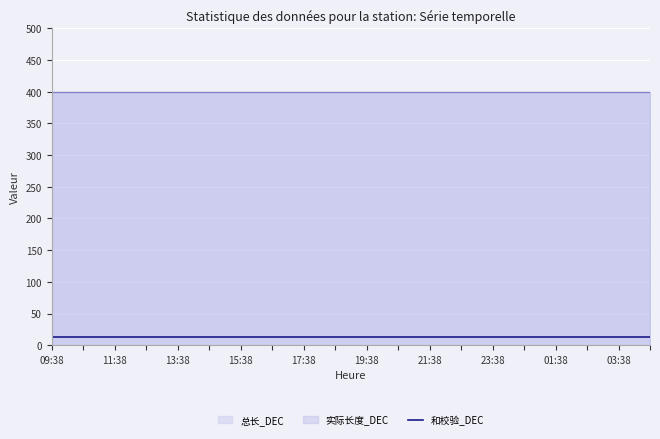

True or false: 总长_DEC and 实际长度_DEC intersect in this chart.

False